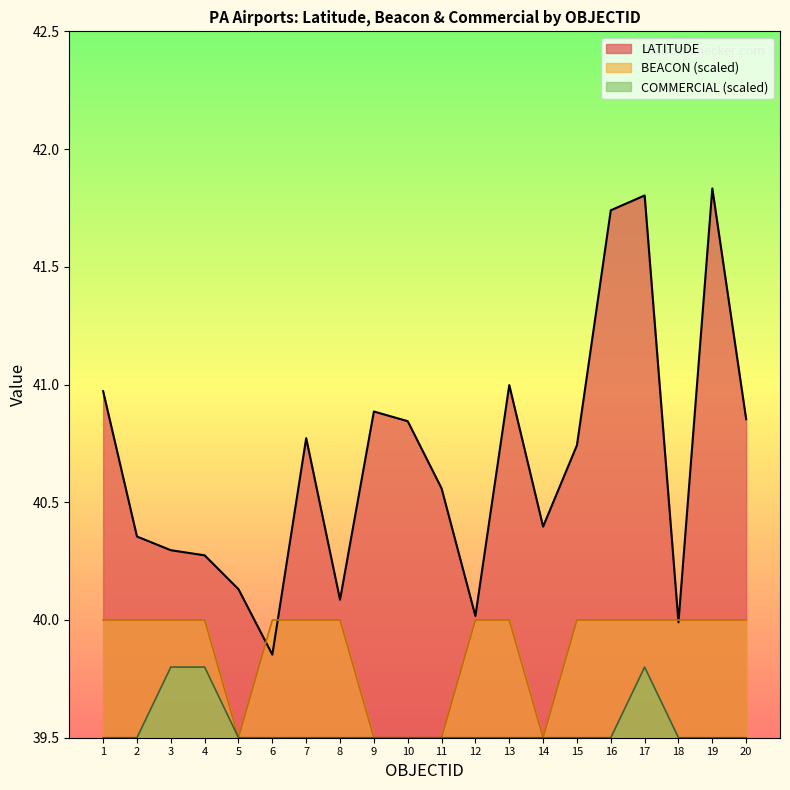

Reading right to left, extract all data points from this chart.

LATITUDE: 40.9	41.8	40.0	41.8	41.7	40.7	40.4	41.0	40.0	40.6	40.8	40.9	40.1	40.8	39.9	40.1	40.3	40.3	40.4	41.0
BEACON: 40.0	40.0	40.0	40.0	40.0	40.0	39.5	40.0	40.0	39.5	39.5	39.5	40.0	40.0	40.0	39.5	40.0	40.0	40.0	40.0
COMMERCIAL: 39.5	39.5	39.5	39.8	39.5	39.5	39.5	39.5	39.5	39.5	39.5	39.5	39.5	39.5	39.5	39.5	39.8	39.8	39.5	39.5